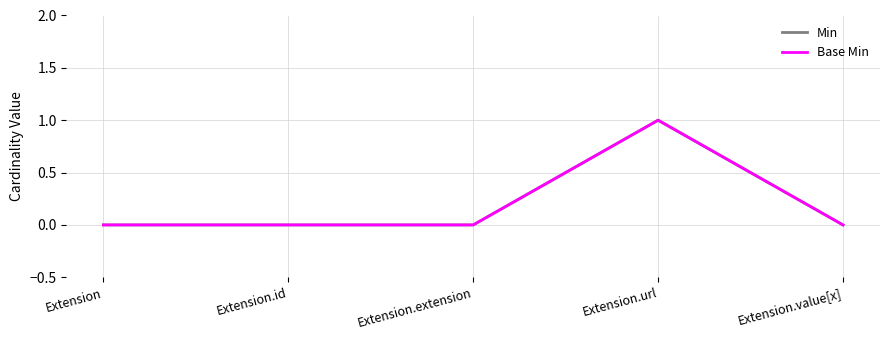

True or false: Base Min and Min intersect in this chart.

False